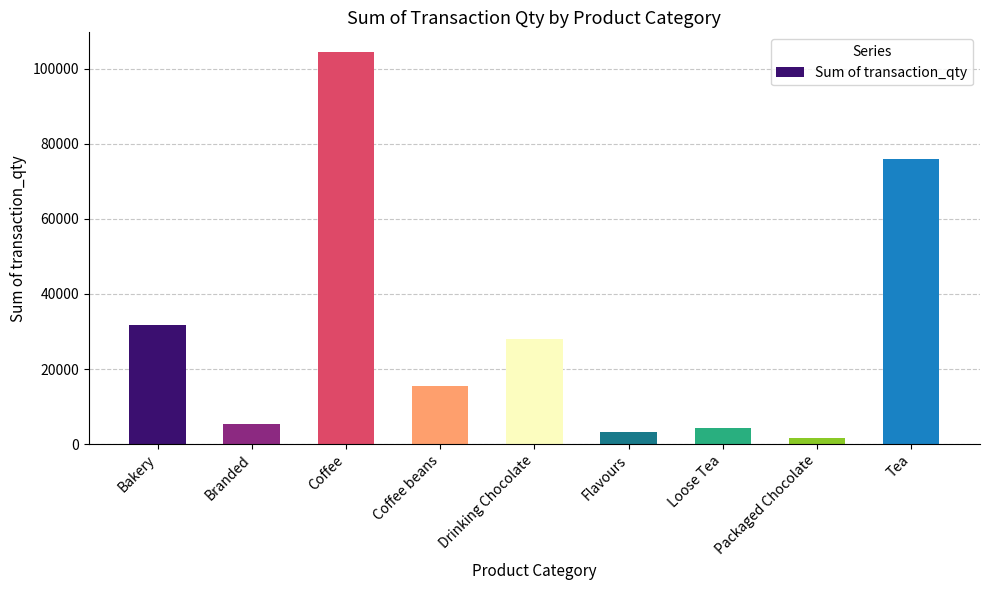

Reading left to right, what are all the values shown in this chart?

31804	5249	104523	15509	28096	3236	4336	1708	75908